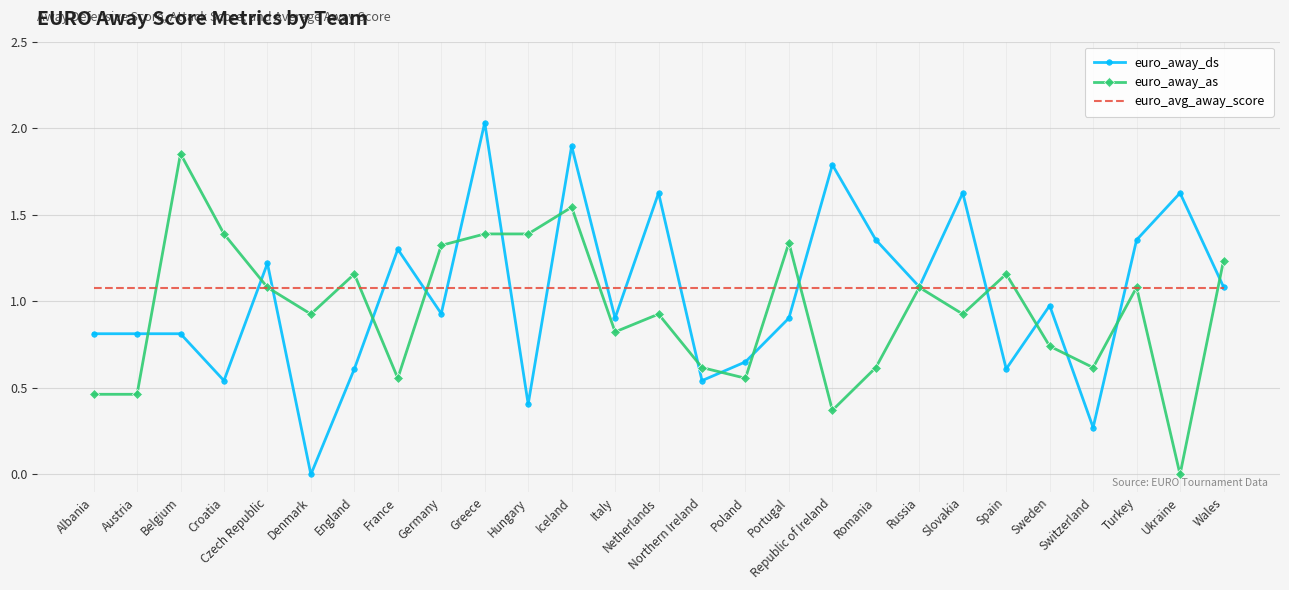

What position from the right is Wales?

1